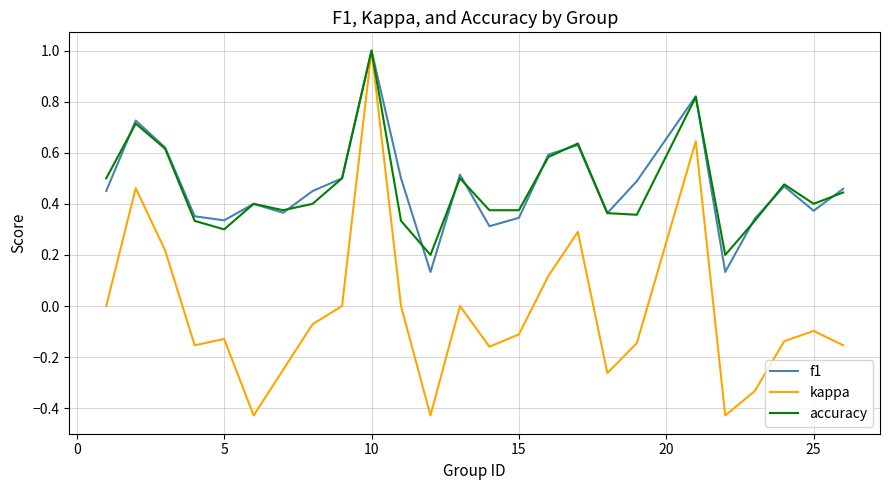

Which series has the widest spread of values?

kappa